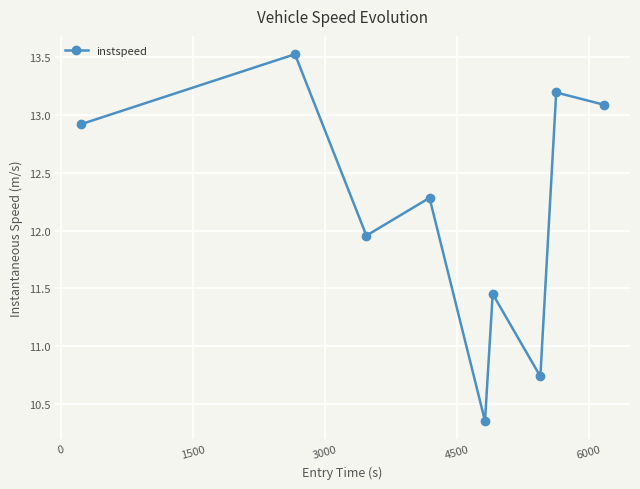

What is the average value?

12.2